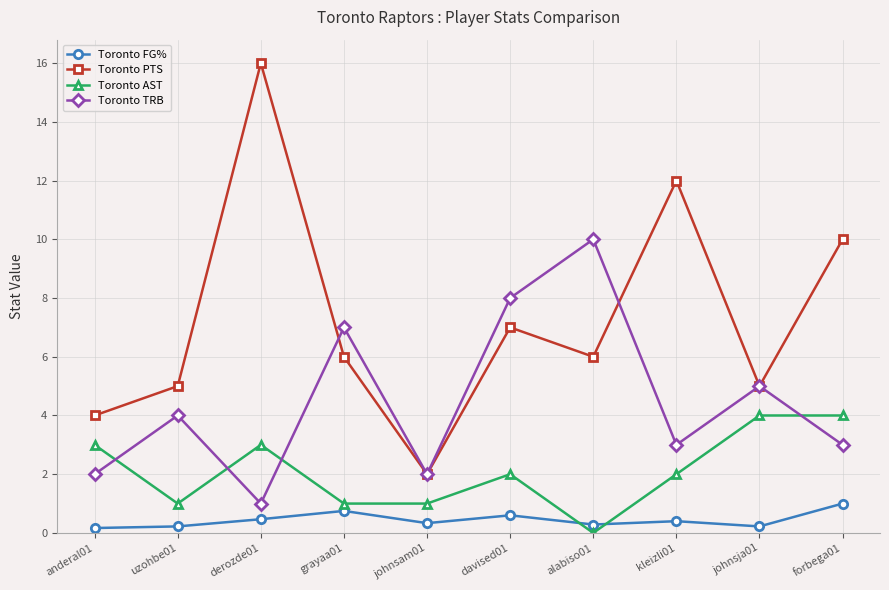

What is the lowest value of the Toronto TRB series?

1.0